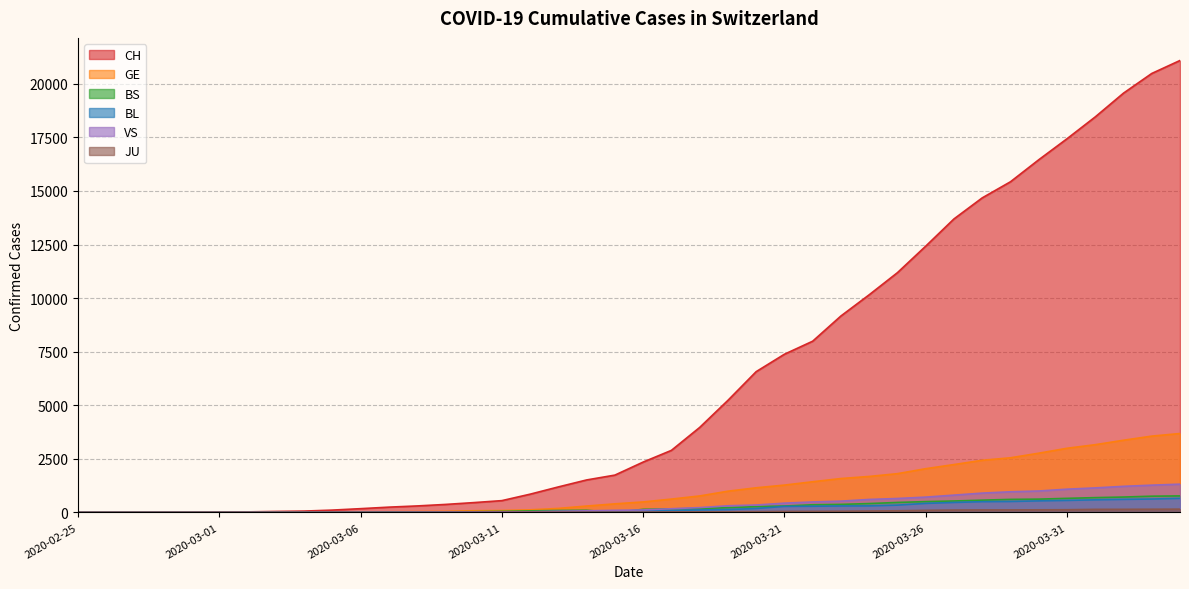

What is the sum of all VS values?

14645